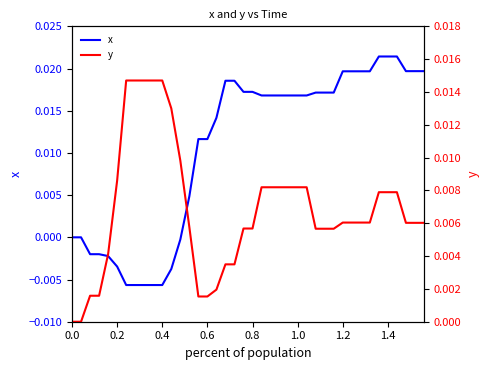

At which category is the sum across all series the highest?

34